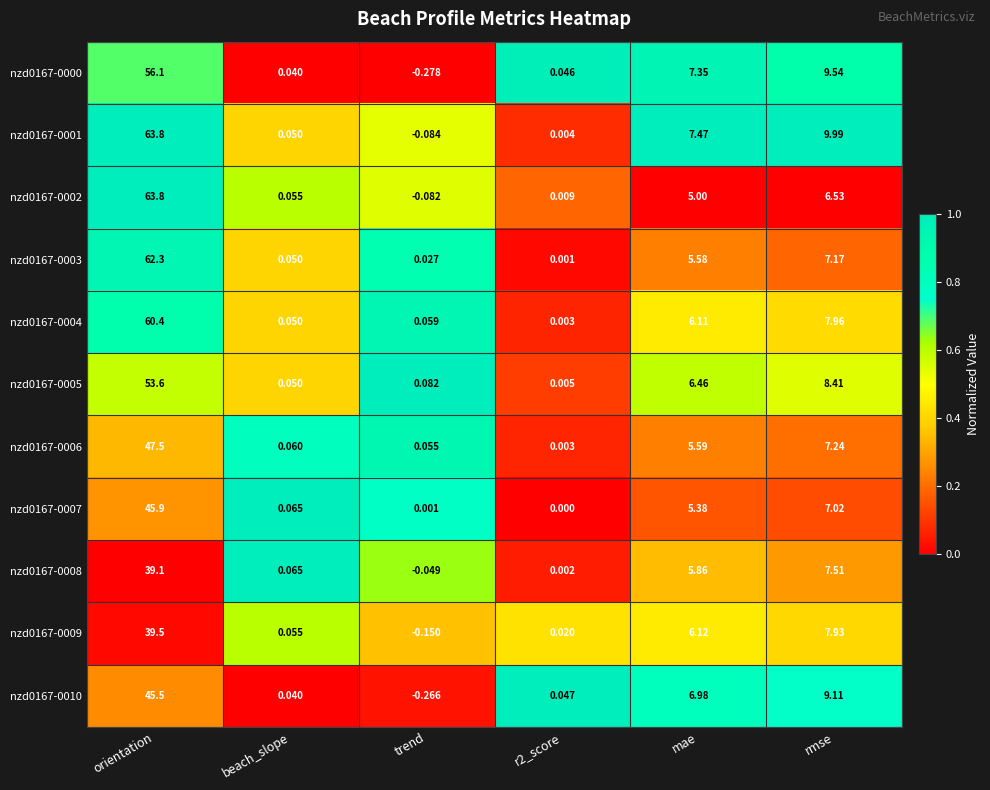

Which category has the lowest value in the nzd0167-0000 series?

trend